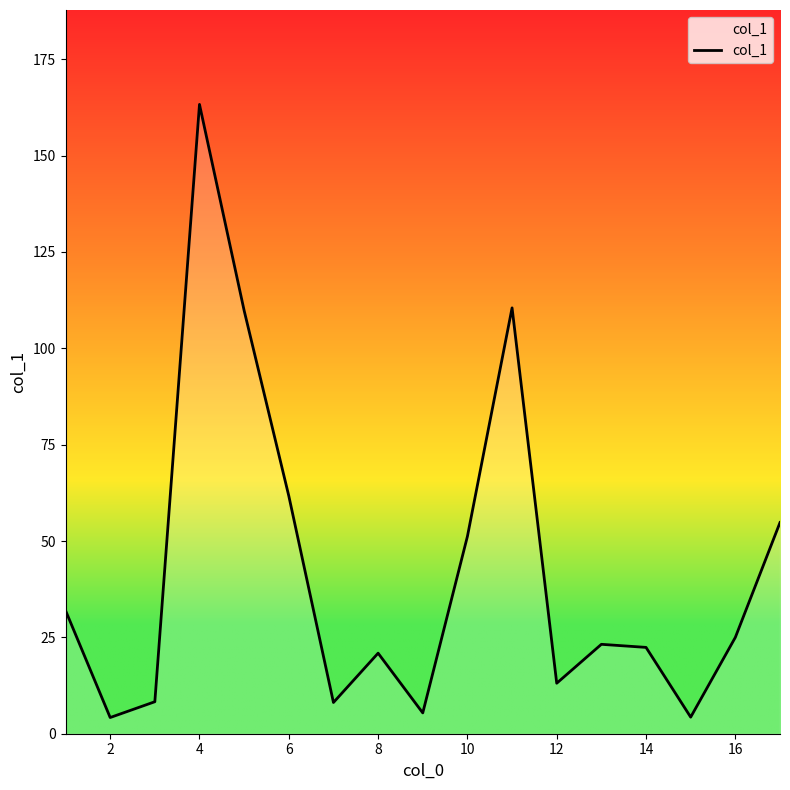

What is the maximum value shown in the chart?

163.3